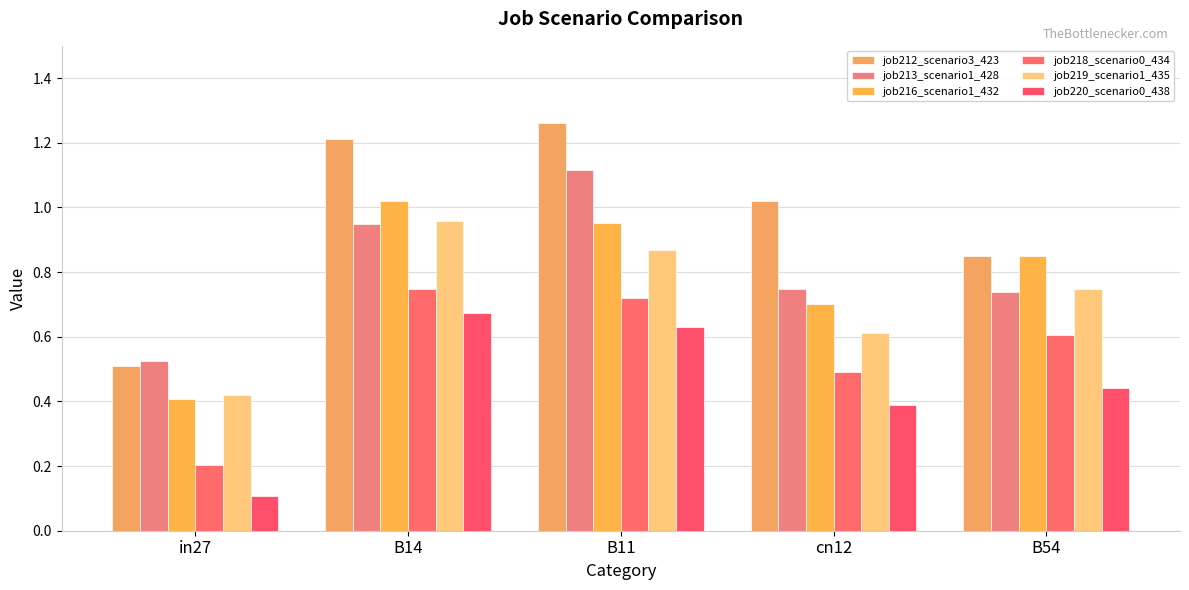

Count the number of data series in this chart.

6